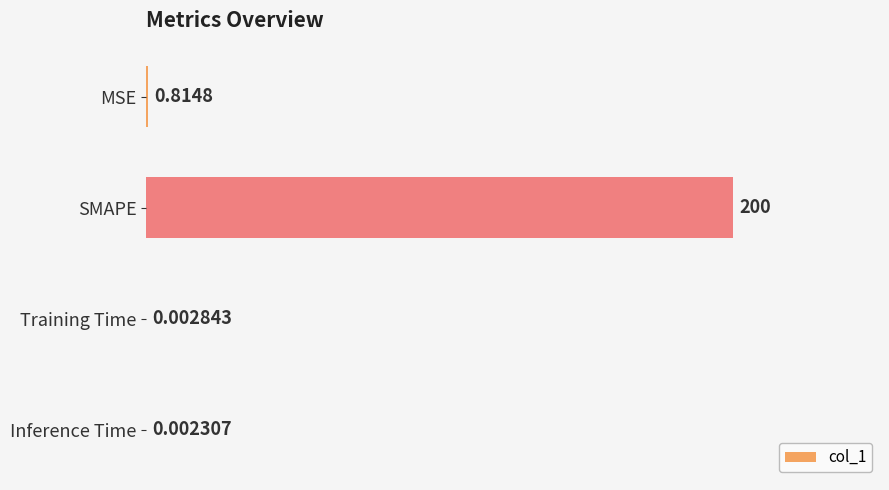

What is the change in value from MSE to Inference Time?

-0.8